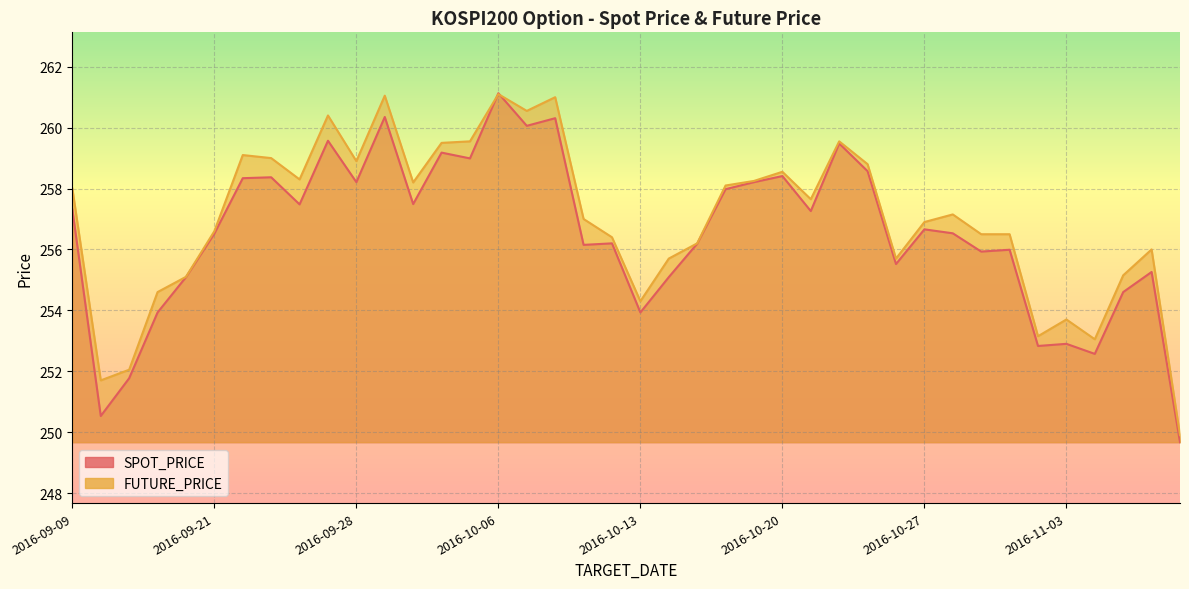

What are all the series names shown in the legend?

SPOT_PRICE, FUTURE_PRICE